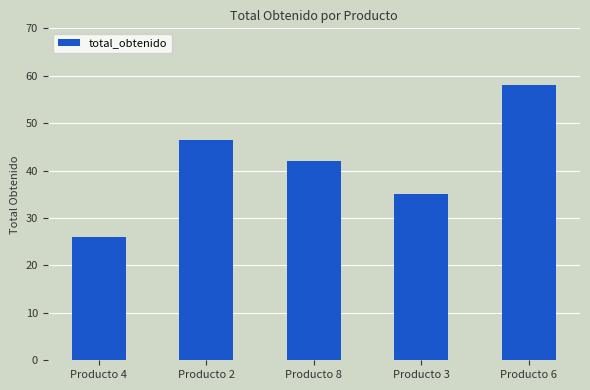

What is the label of the 1st bar from the right?

Producto 6